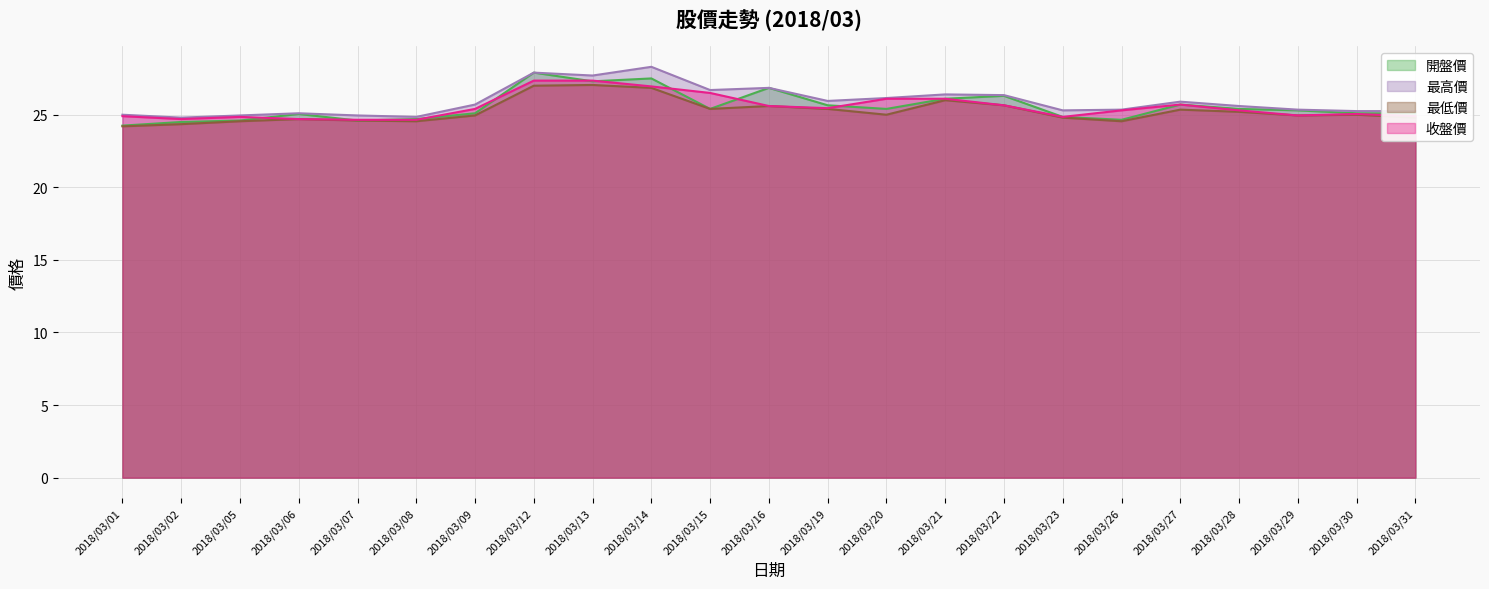

List the labels in order of 收盤價 value, smallest first.

2018/03/07, 2018/03/08, 2018/03/02, 2018/03/06, 2018/03/05, 2018/03/23, 2018/03/01, 2018/03/31, 2018/03/29, 2018/03/30, 2018/03/26, 2018/03/28, 2018/03/09, 2018/03/19, 2018/03/16, 2018/03/22, 2018/03/27, 2018/03/20, 2018/03/21, 2018/03/15, 2018/03/14, 2018/03/12, 2018/03/13